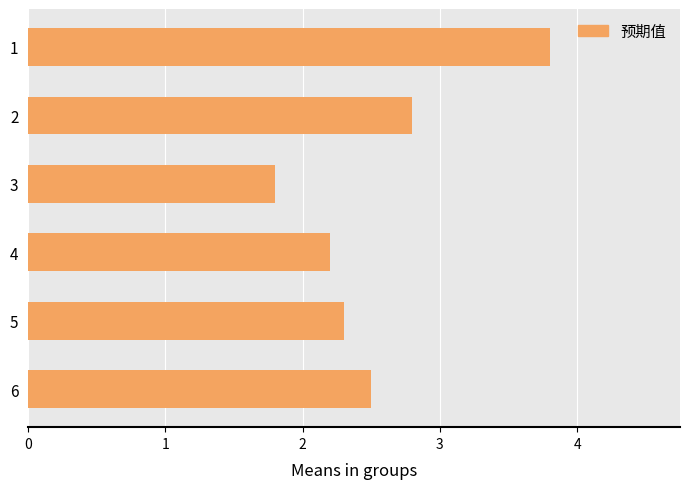

What is the change in value from 2 to 5?

-0.5